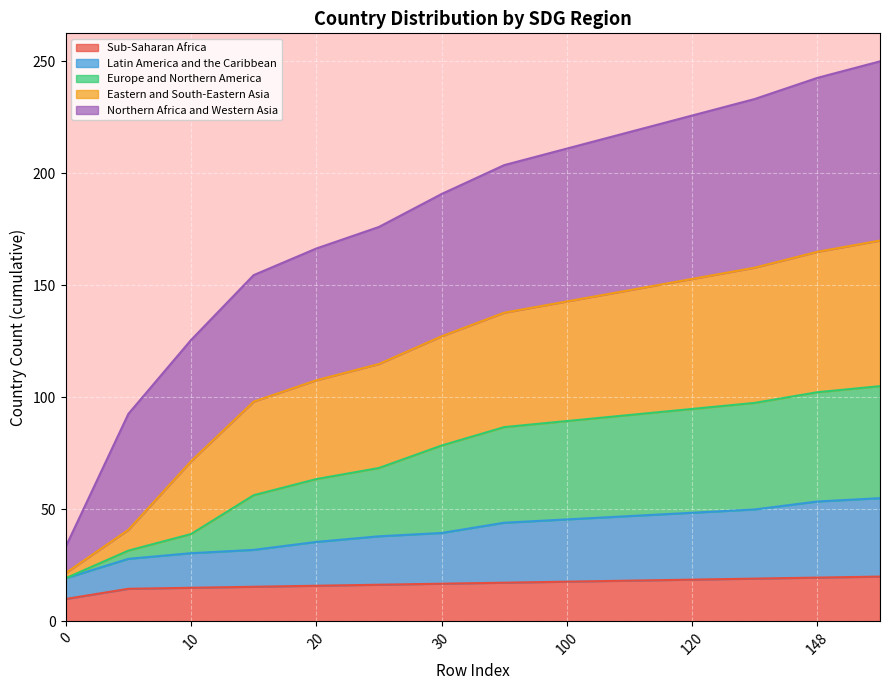

Is the value of Sub-Saharan Africa at 30 greater than the value of Latin America and the Caribbean at 15?

No